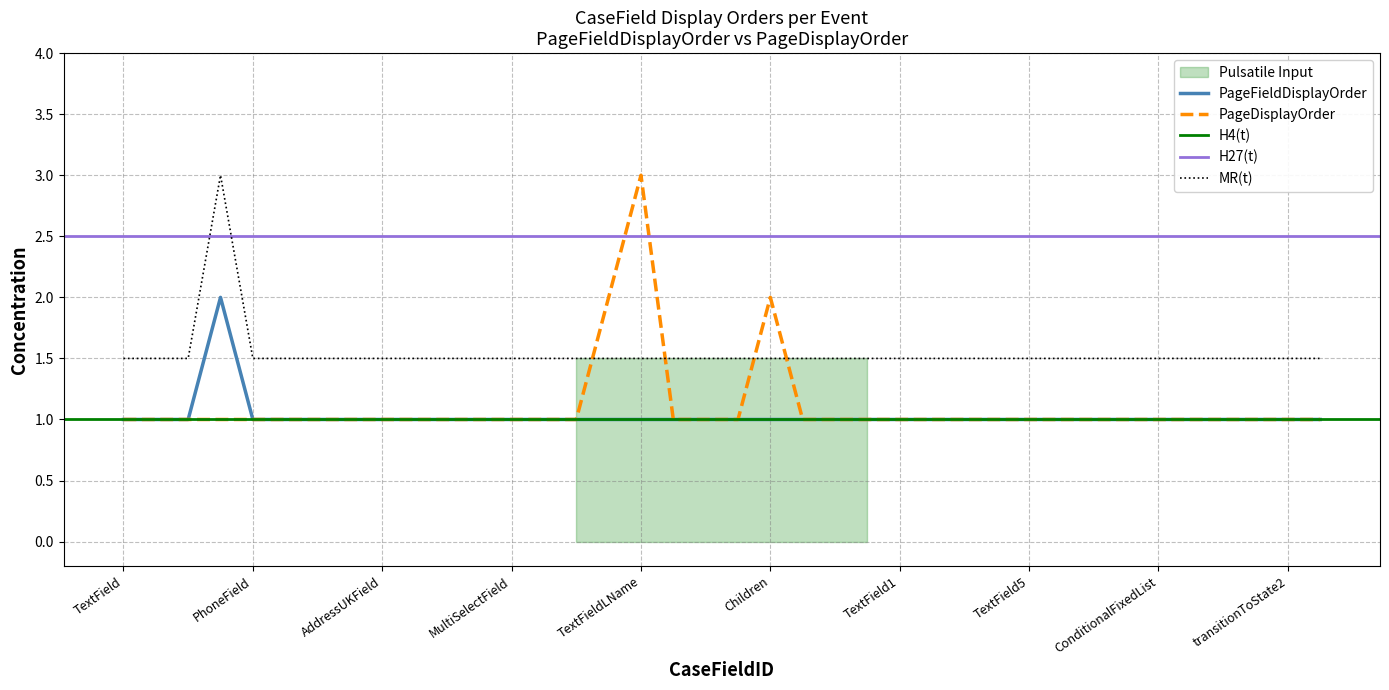

Where is the first local maximum for PageDisplayOrder?

TextFieldLName